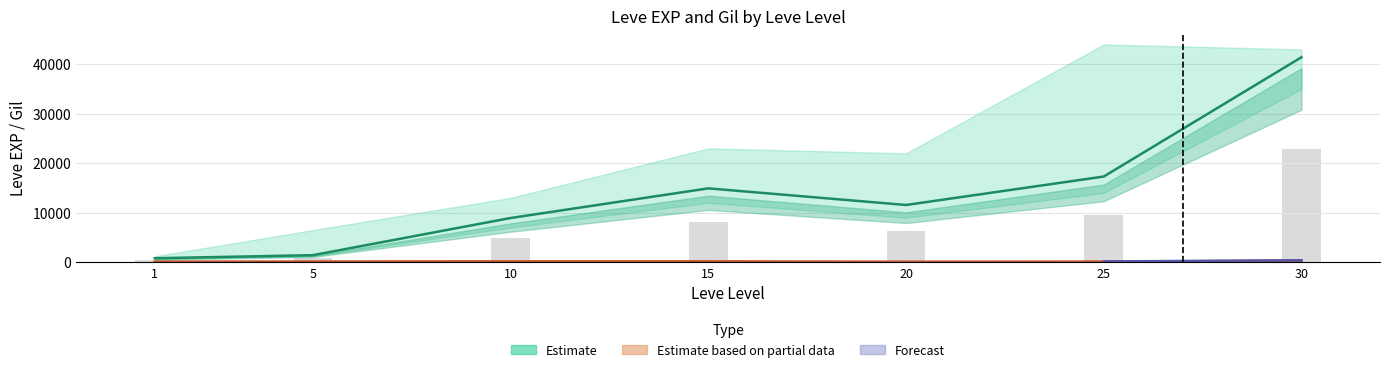

Reading left to right, transcribe all the data shown in this chart.

Leve EXP: 800	1420	8930	14920	11560	17310	41410
Leve Gil: 113	140	169	172	101	126	296